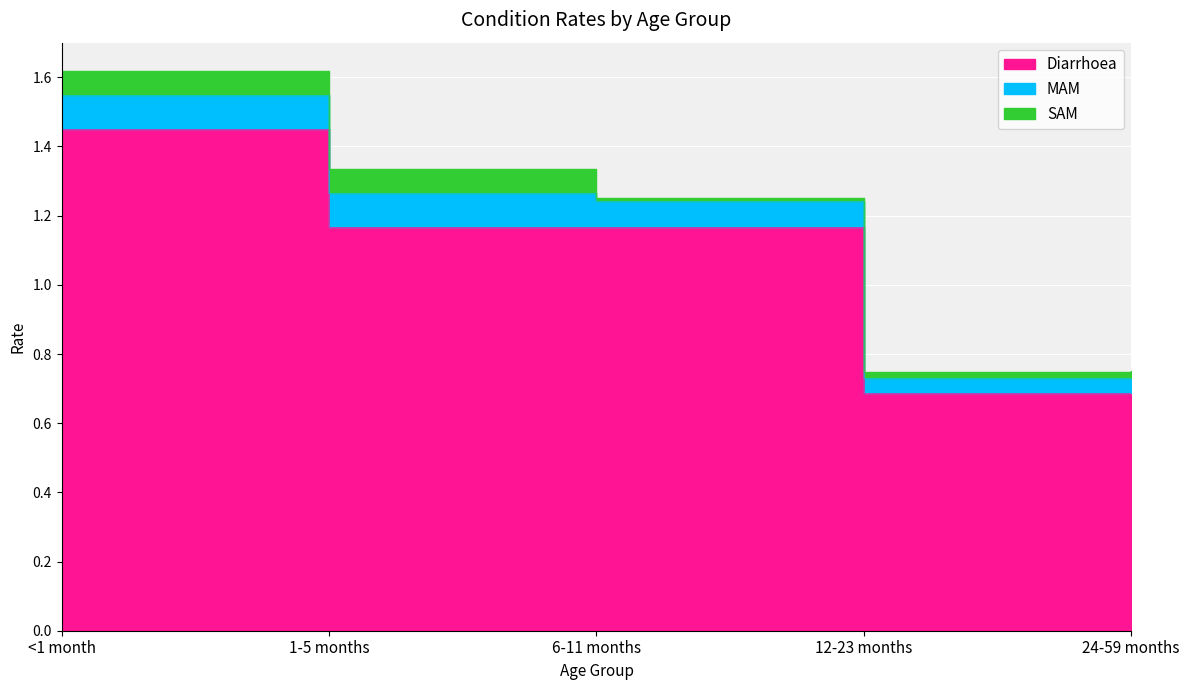

True or false: Diarrhoea and MAM cross at least once.

False